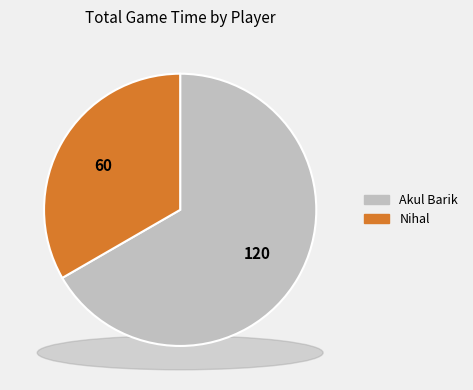

Which has a higher value, Nihal or Akul Barik?

Akul Barik